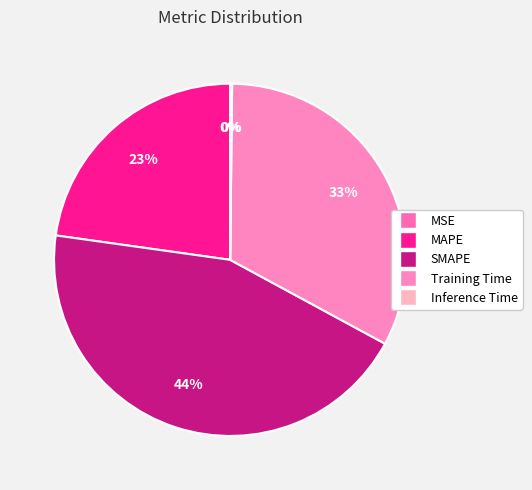

What is the total percentage of Inference Time and MSE?

0.2%